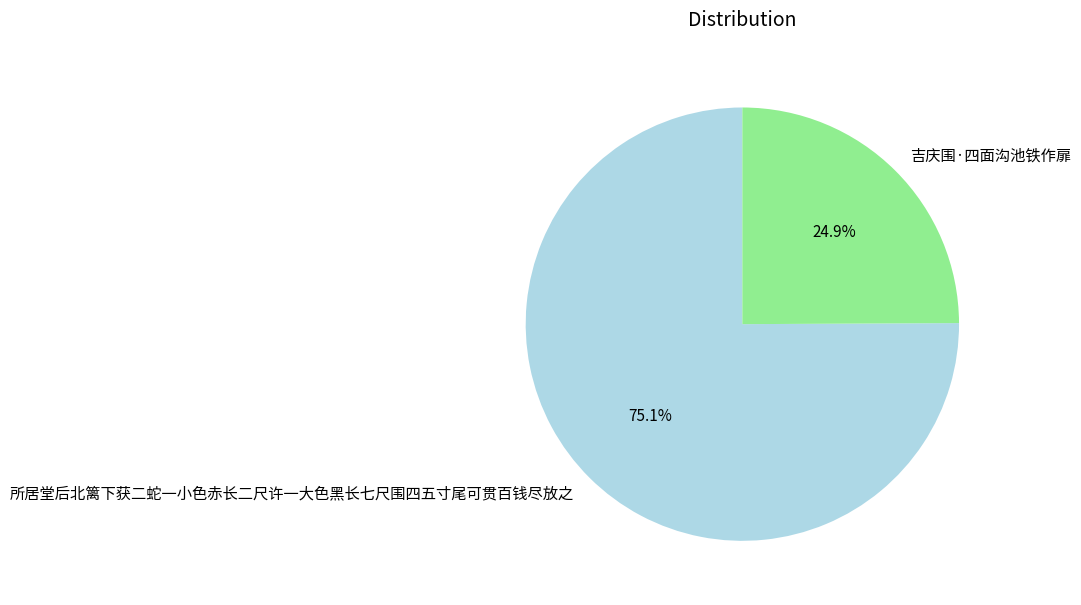

Which slice represents more than half of the pie?

所居堂后北篱下获二蛇一小色赤长二尺许一大色黑长七尺围四五寸尾可贯百钱尽放之